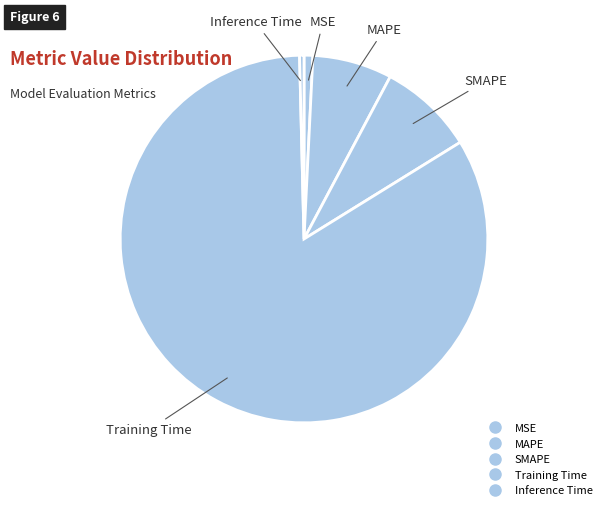

Is Training Time the majority of the pie?

Yes